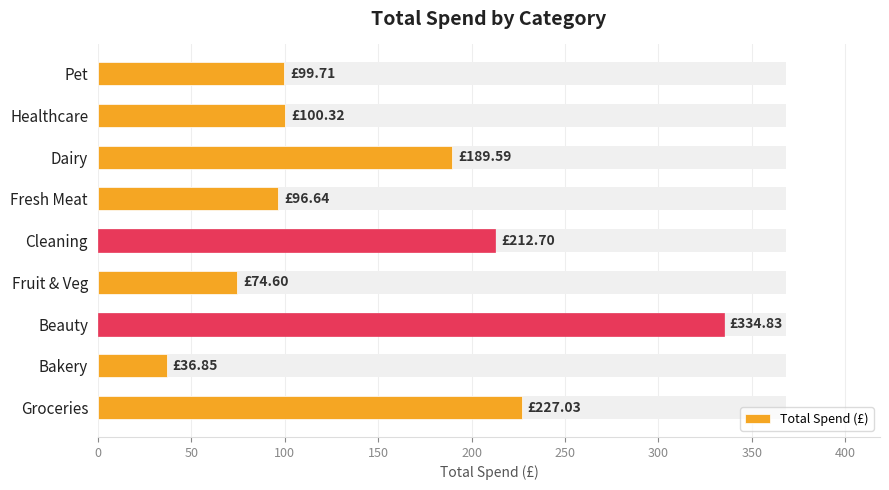

How many data points are less than 100?

4